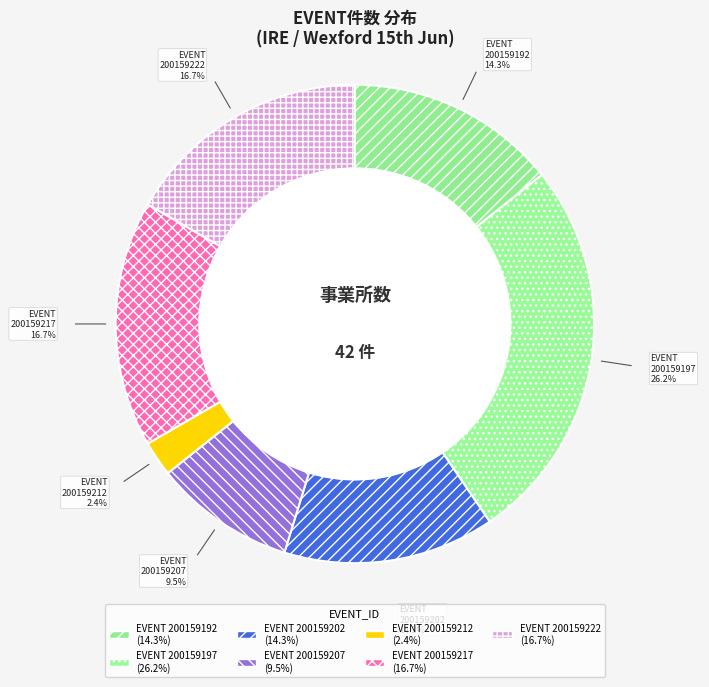

Is there any slice that represents more than half of the pie?

No